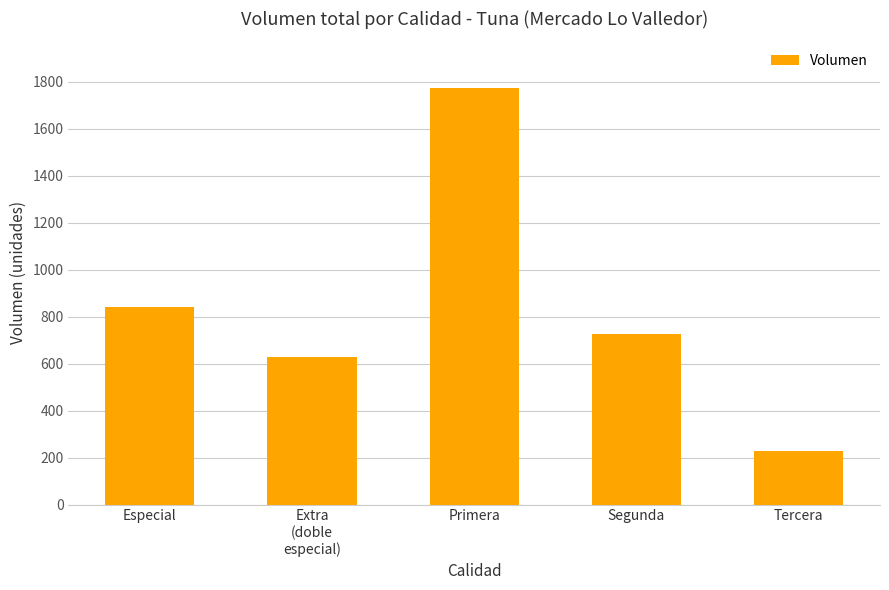

How many bars are there in total?

5